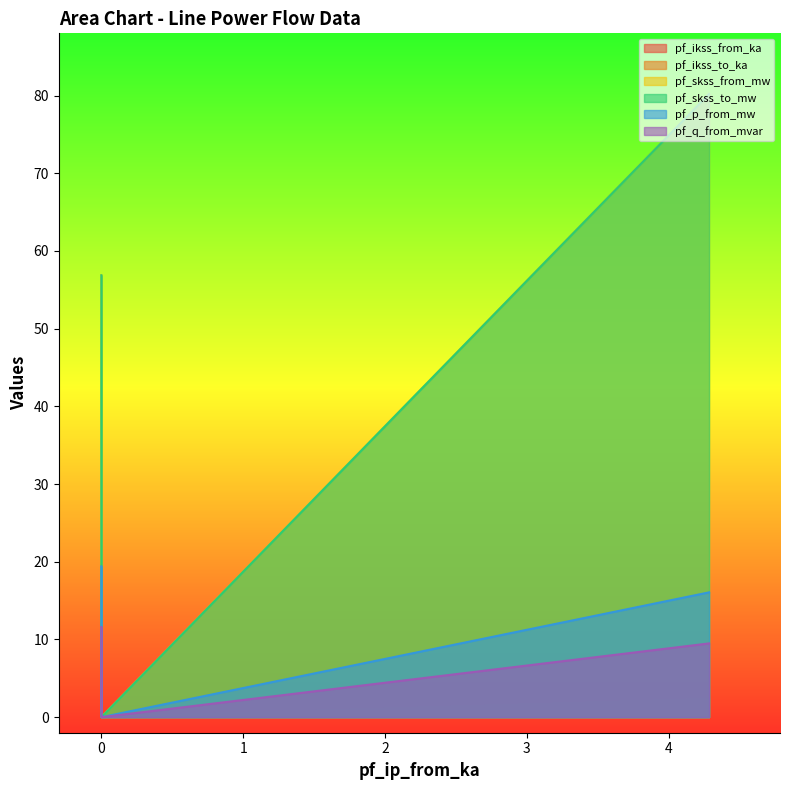

How many distinct data groups are displayed?

6